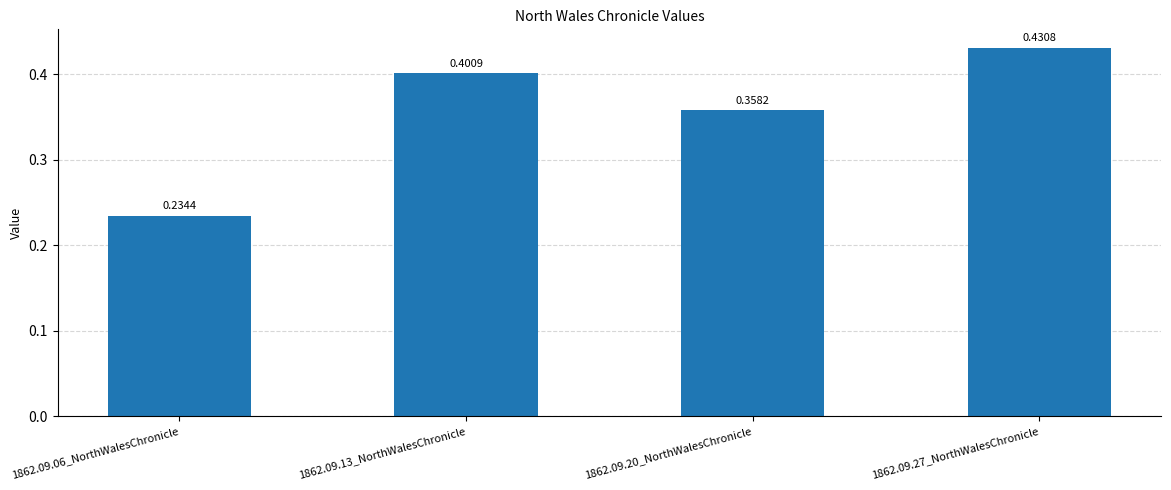

Count the values in the range 0 to 1.

4